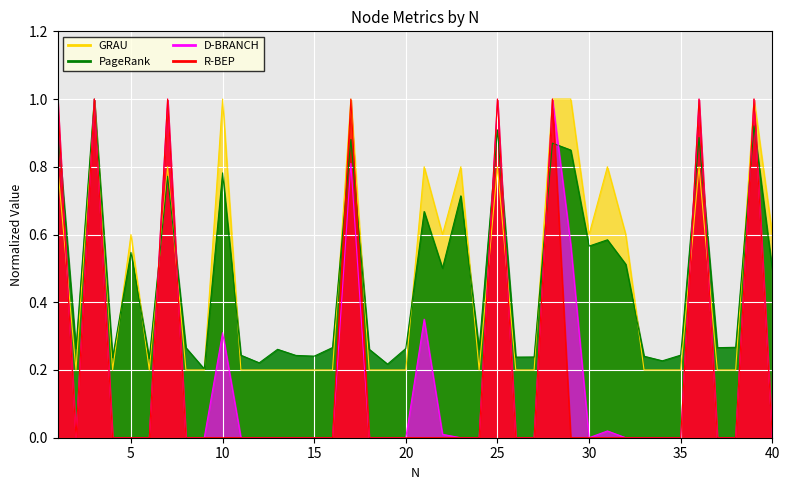

What is the maximum value for GRAU?

1.0